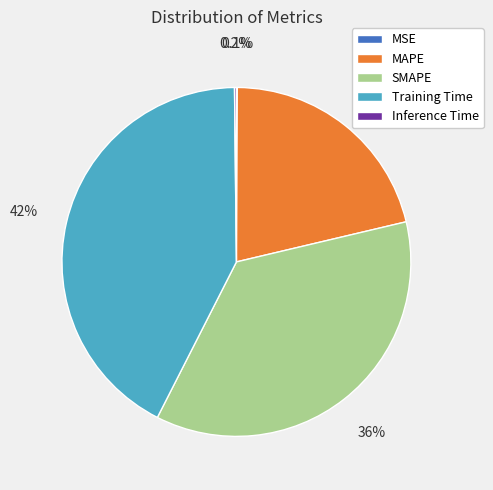

Combined, do MAPE and Training Time account for over 50%?

Yes